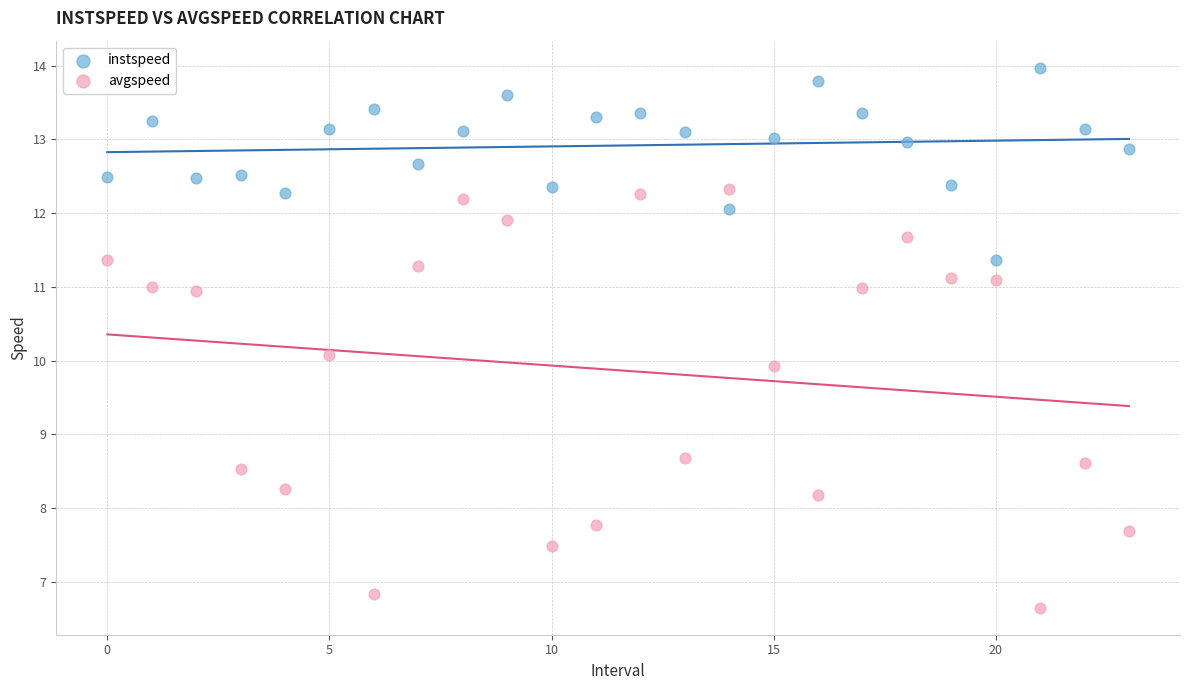

Across all data points, what is the range of Y values (max minus min)?

7.3